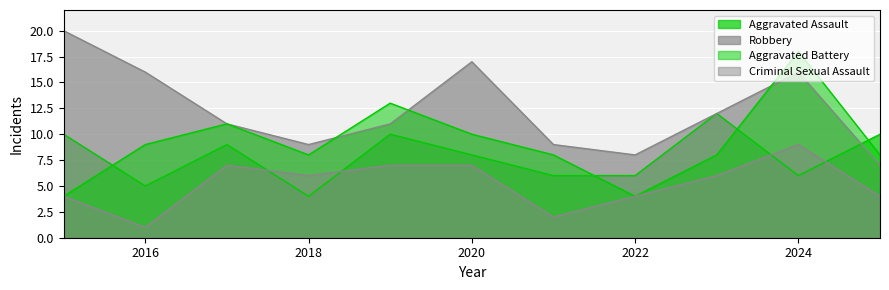

Which series changed the most between 2022 and 2025?

Aggravated Assault